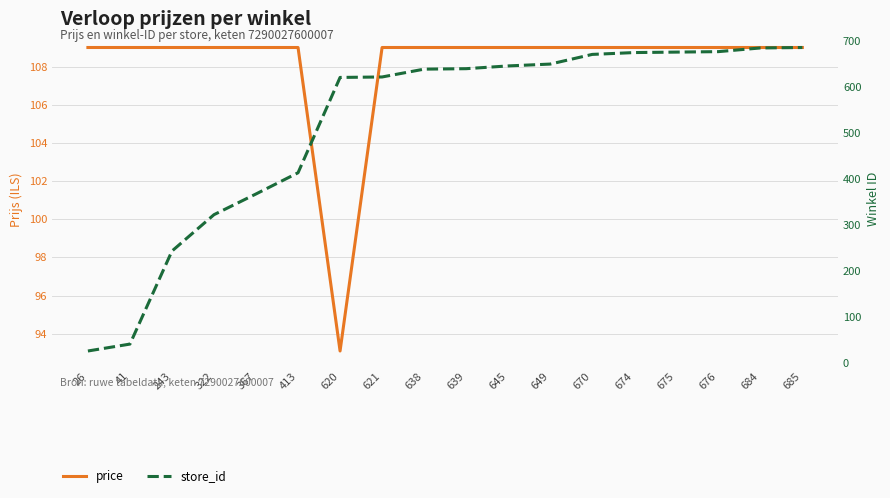

Rank the categories by store_id value from highest to lowest.

685, 684, 676, 675, 674, 670, 649, 645, 639, 638, 621, 620, 413, 367, 322, 243, 41, 26